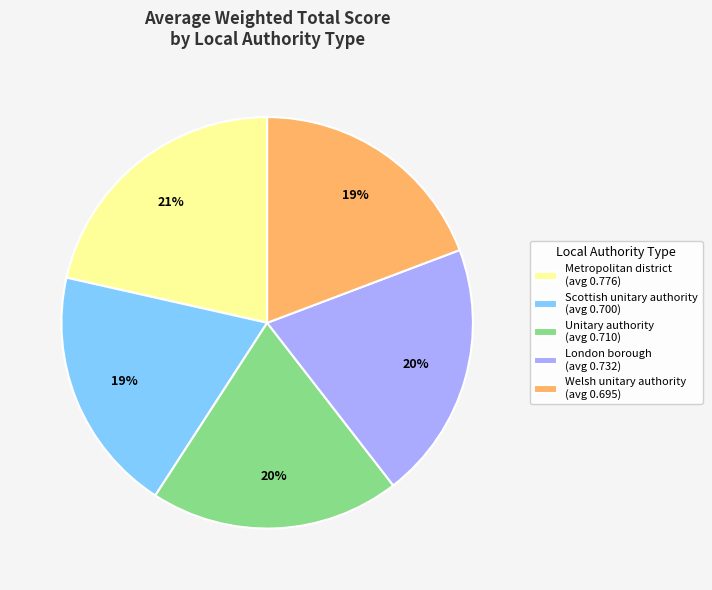

To the nearest percent, what is the difference between the London borough (avg 0.732) and Scottish unitary authority (avg 0.700) slice percentages?

1%